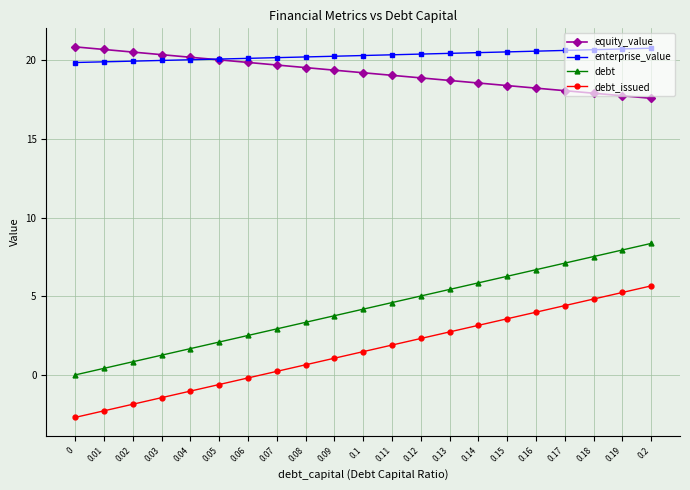

How many lines are shown in the chart?

4